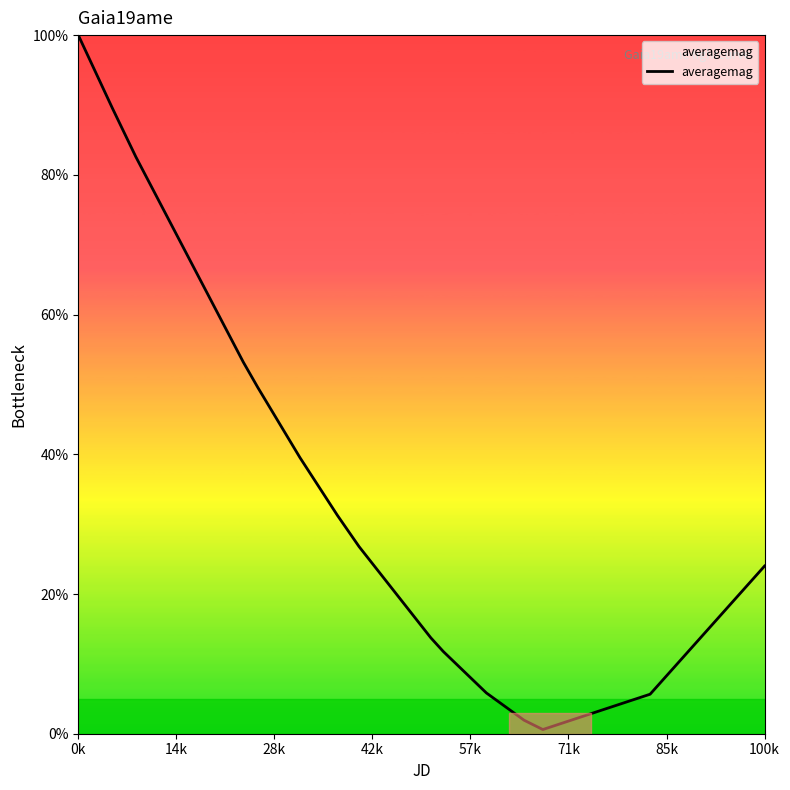

What is the difference between the maximum and minimum values?

99.4